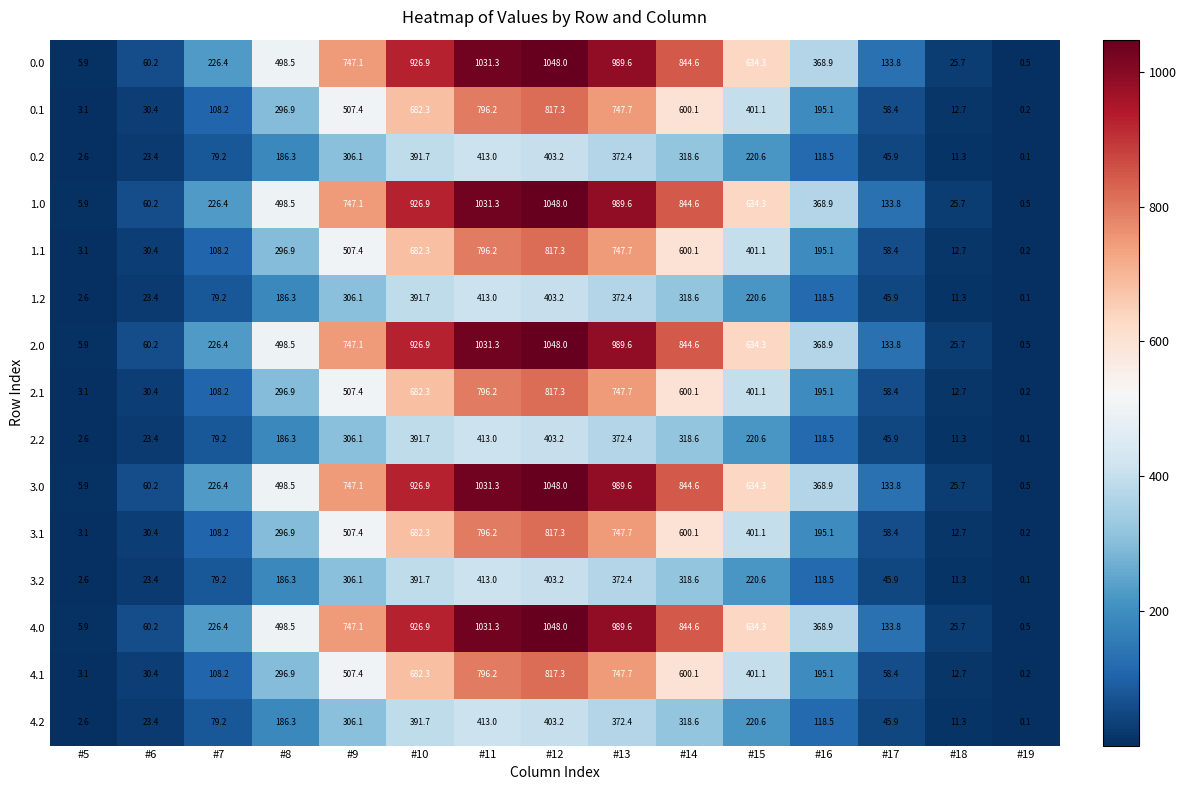

The value of 0.1 at #12 is 817.3. True or false?

True